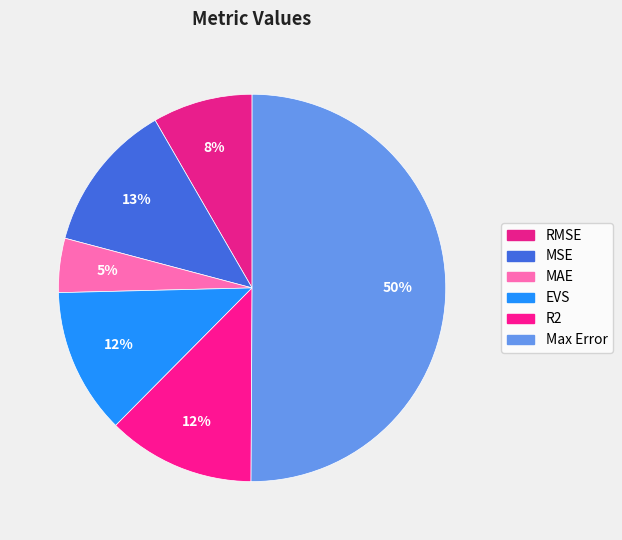

Do MAE and Max Error together represent more than half of the pie?

Yes